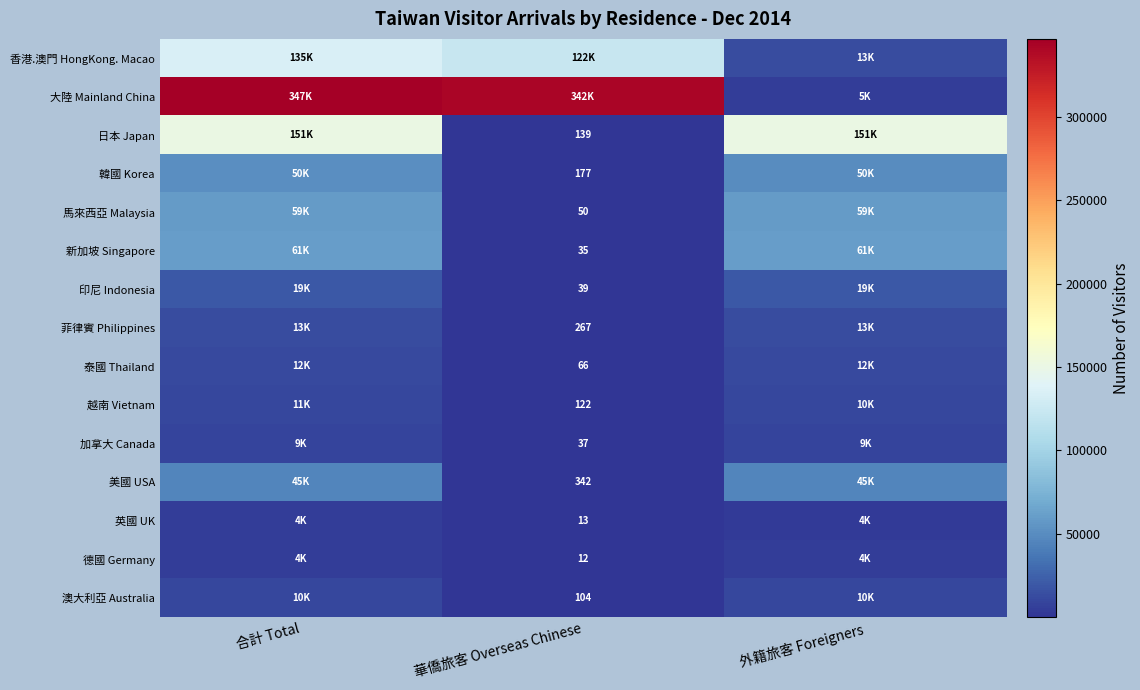

How many series are shown in this chart?

15